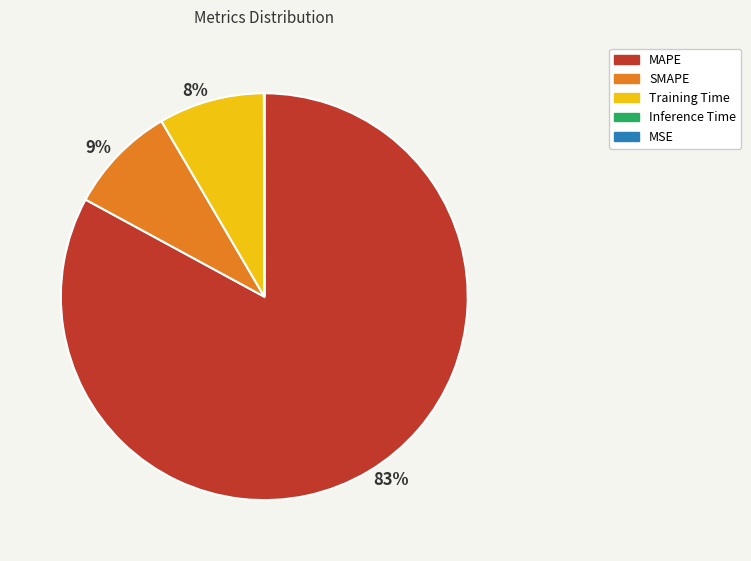

To the nearest percent, what percentage of the pie is SMAPE?

9%